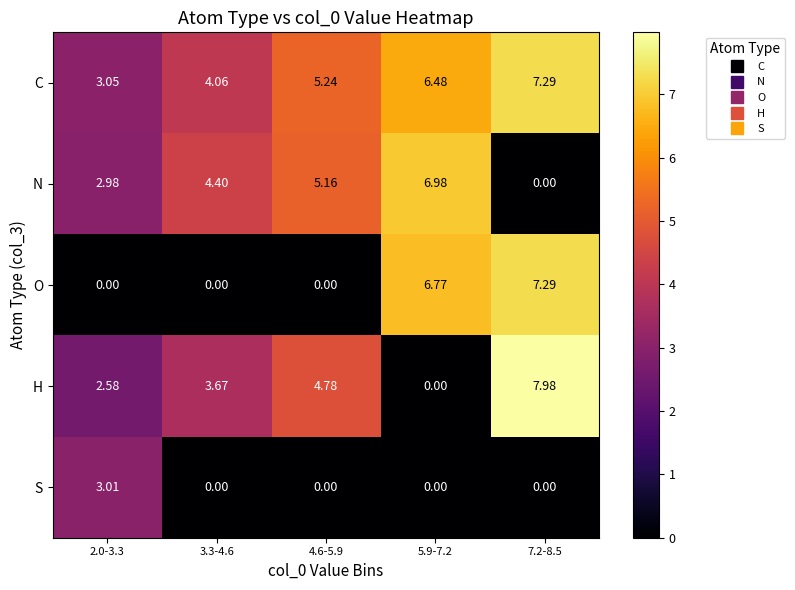

Which series changed the most between 4.6-5.9 and 7.2-8.5?

O